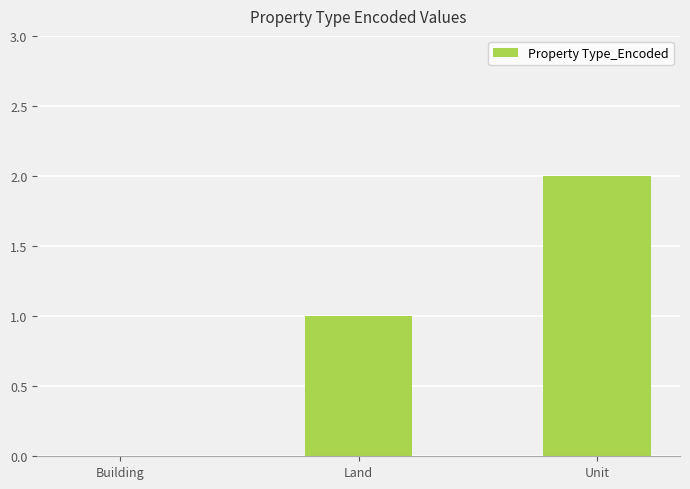

What is the change in value from Building to Unit?

+2